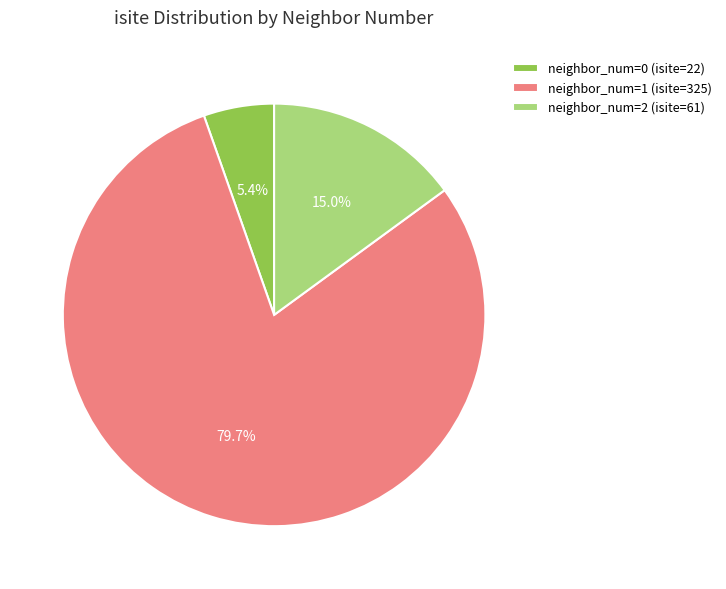

Which has a higher value, neighbor_num=1 (isite=325) or neighbor_num=2 (isite=61)?

neighbor_num=1 (isite=325)